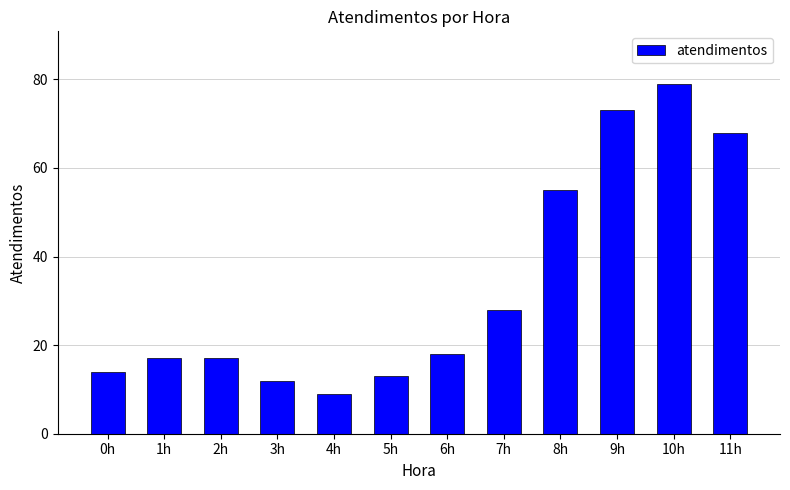

Which category has the highest value across all series?

10h